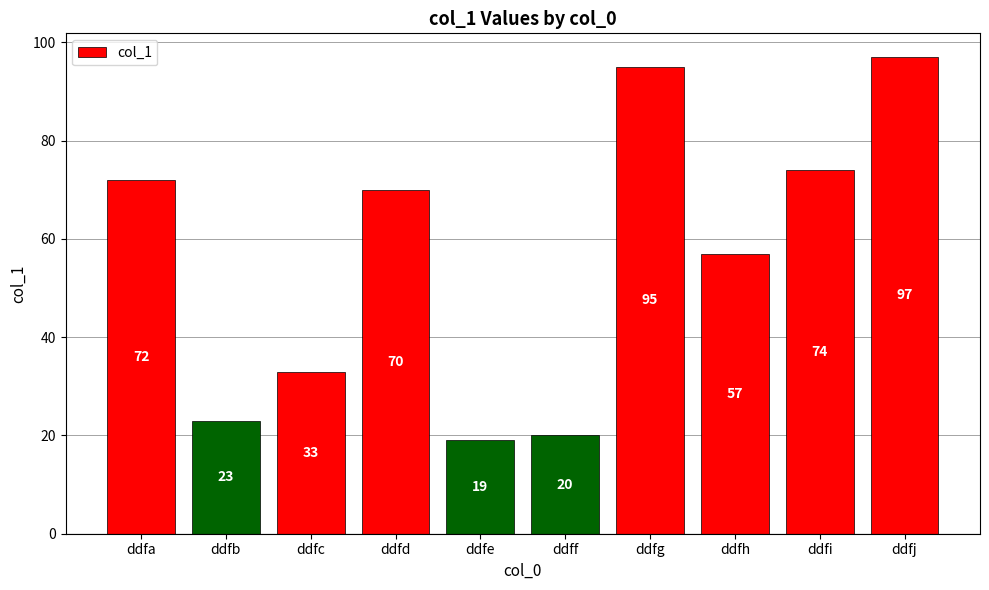

Reading left to right, list all the values displayed in this chart.

72	23	33	70	19	20	95	57	74	97